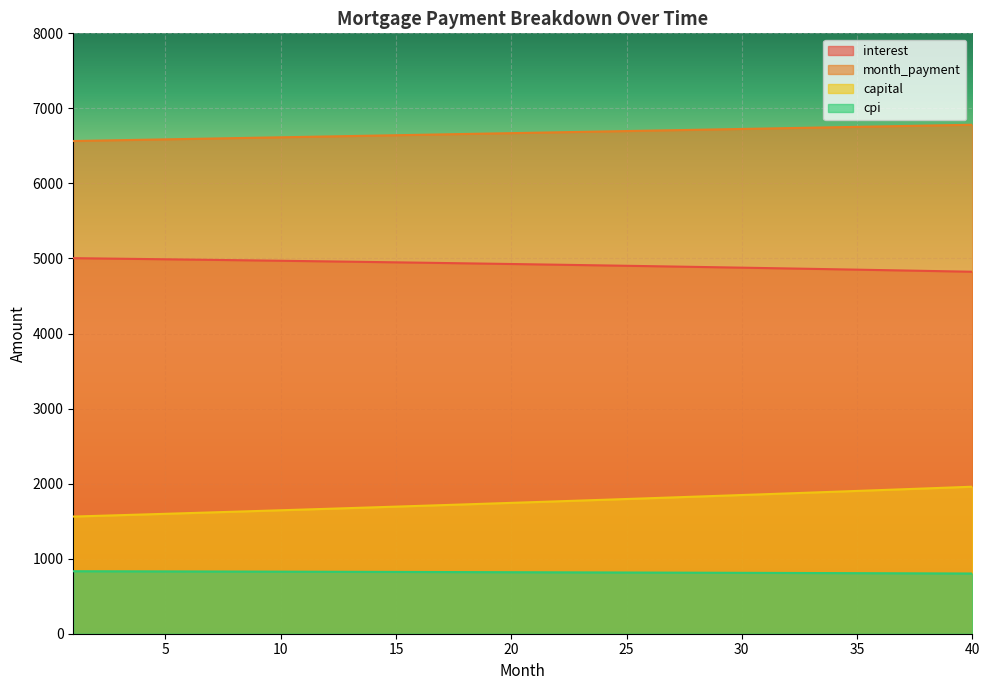

Is it true that capital equals 3457.6 at 40?

False